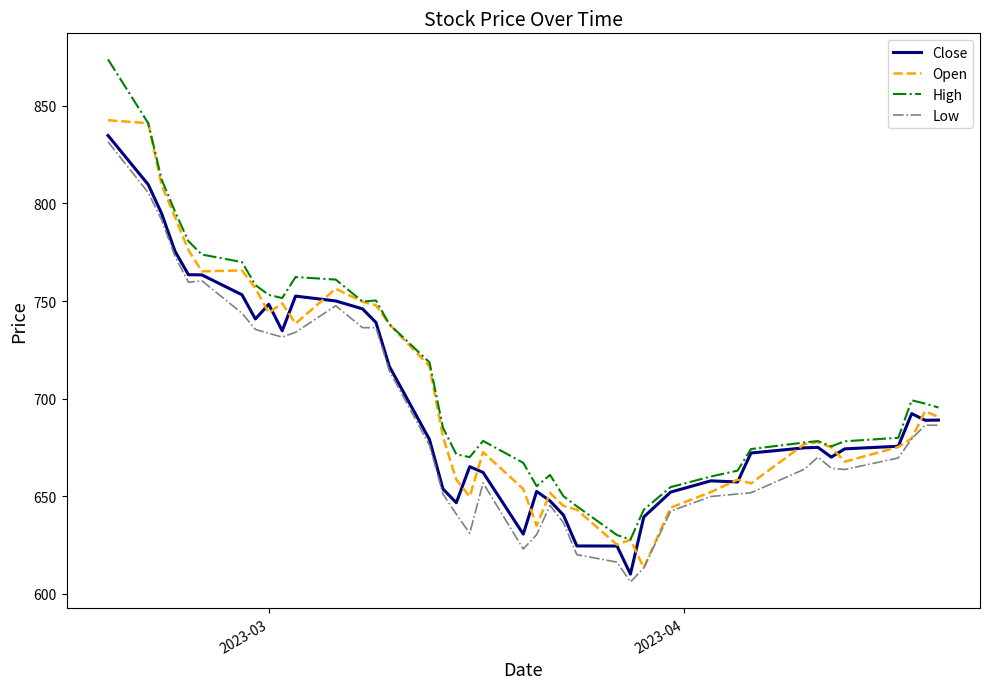

How many values in the Low series exceed 670?

20